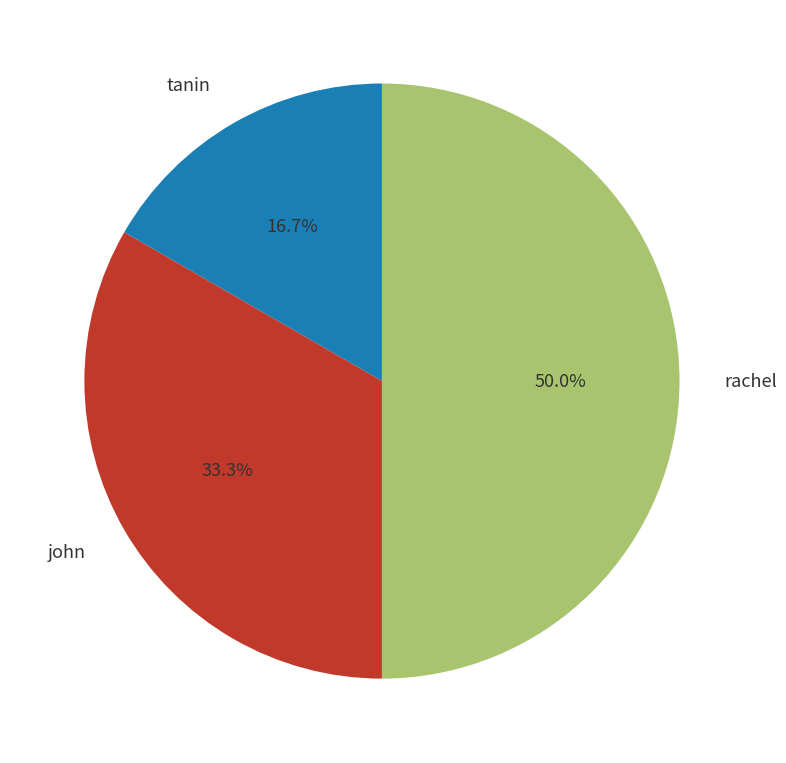

To the nearest percent, what is the difference between the john and rachel slice percentages?

17%